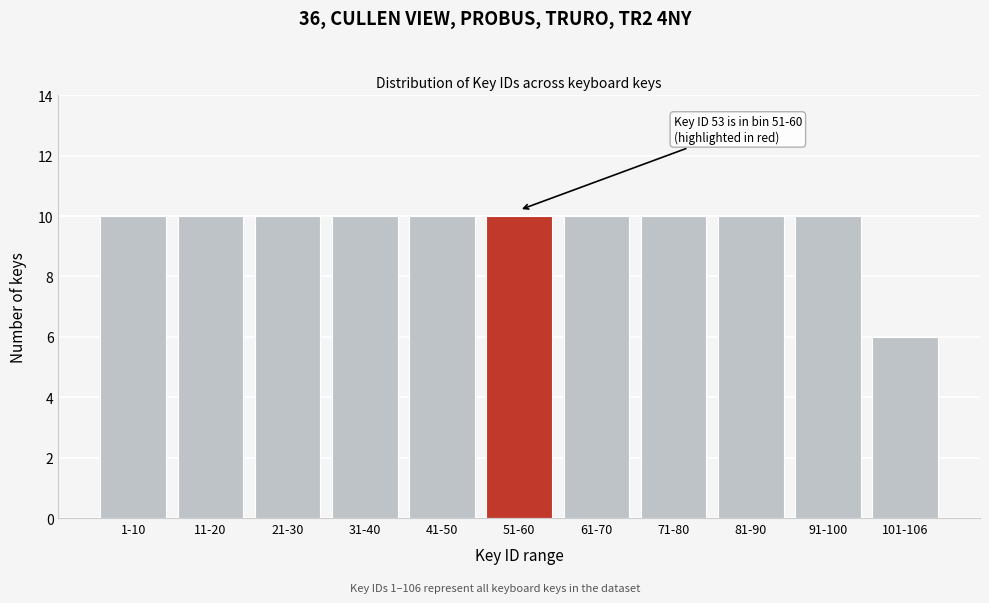

Reading left to right, list all the values displayed in this chart.

10	10	10	10	10	10	10	10	10	10	6